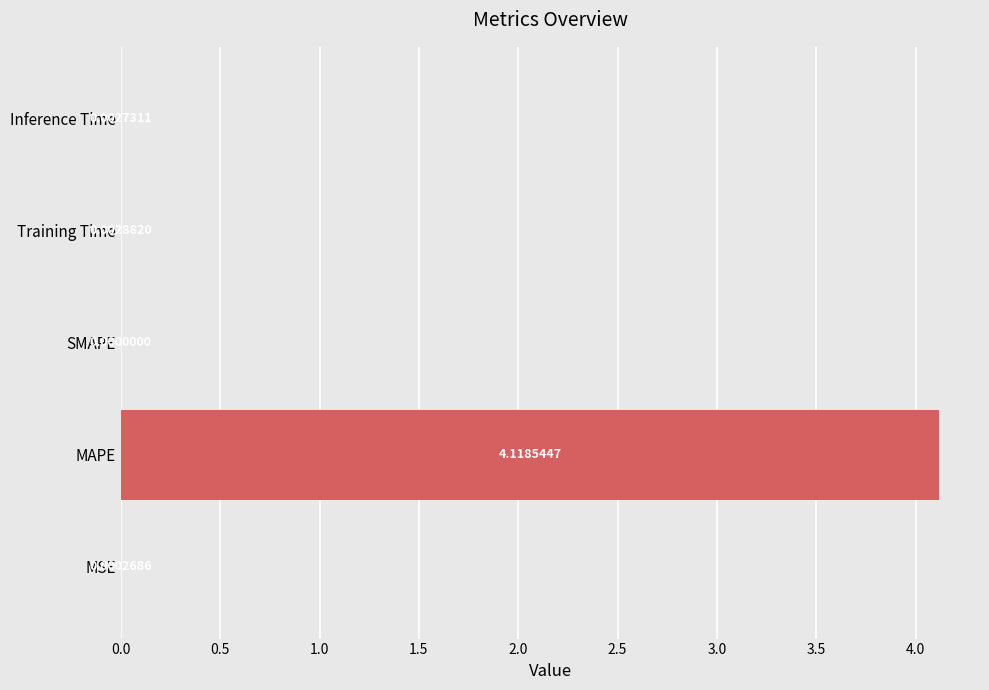

At which category does the chart reach its peak across all series?

MAPE